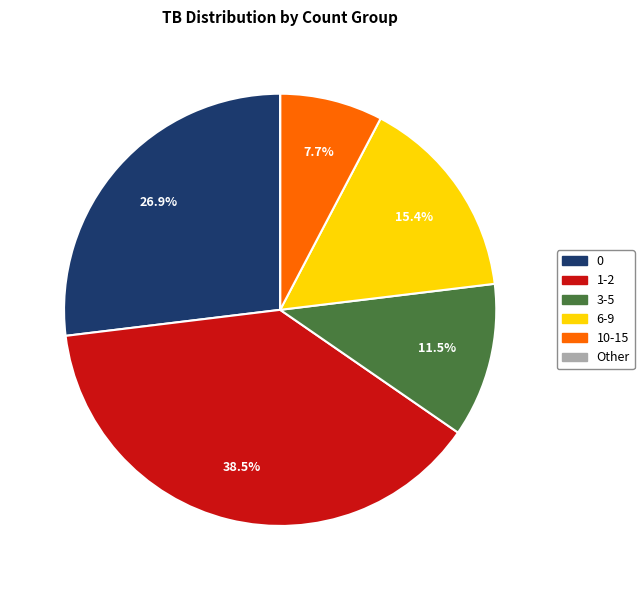

What is the largest slice in the pie chart?

1-2